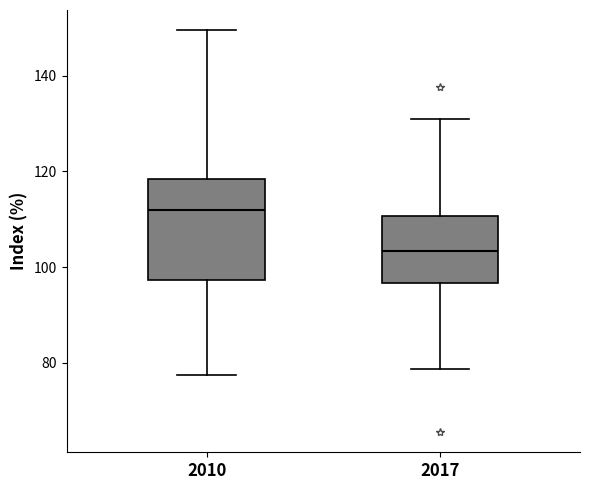

Which box's median line is the lowest?

2017